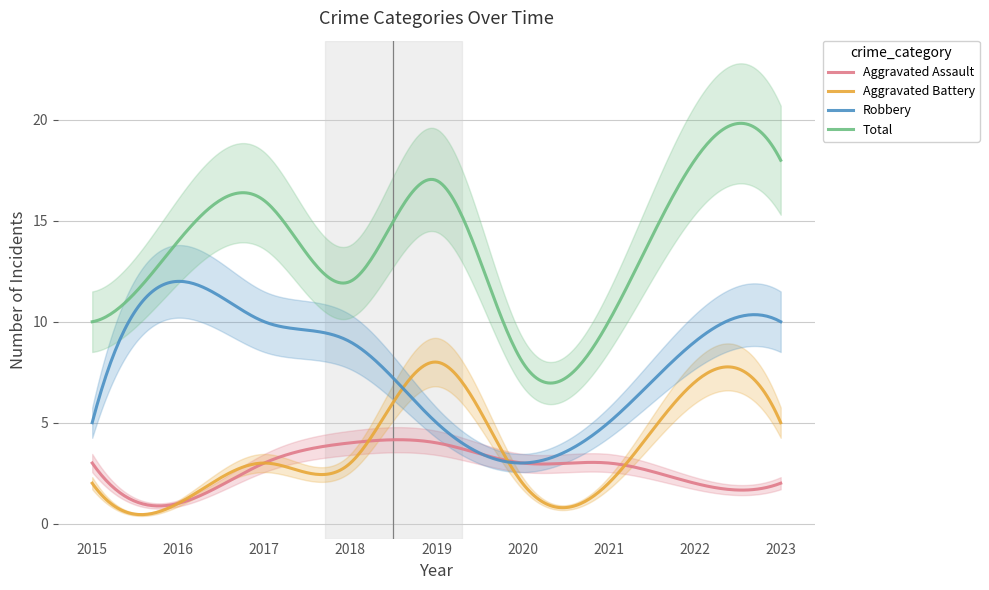

What is the value of the Aggravated Assault point at the 4th from the left?

4